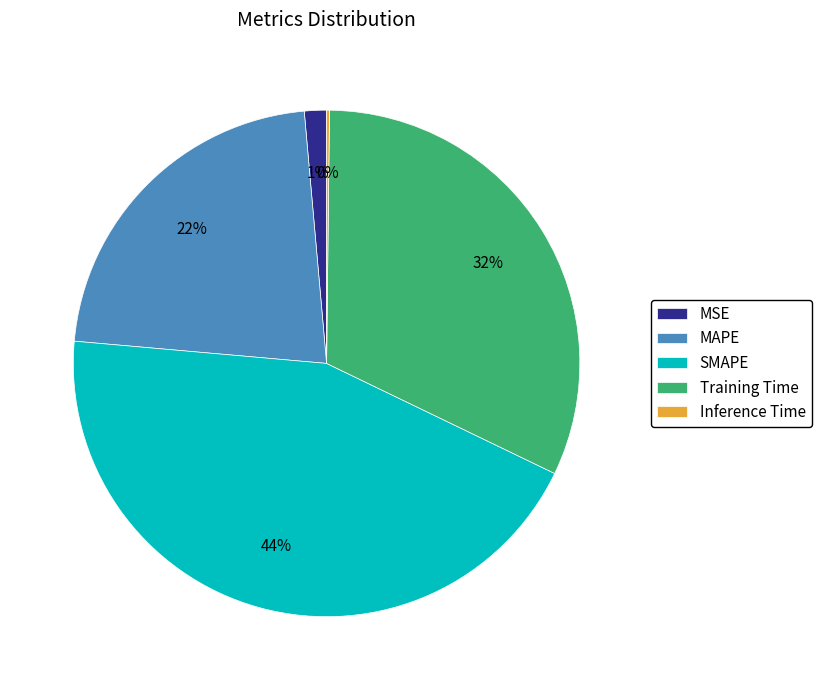

What percentage is the MSE slice, to the nearest percent?

1%